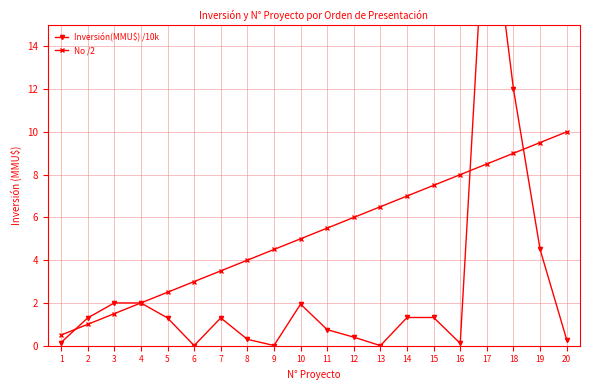

How many lines are shown in the chart?

2